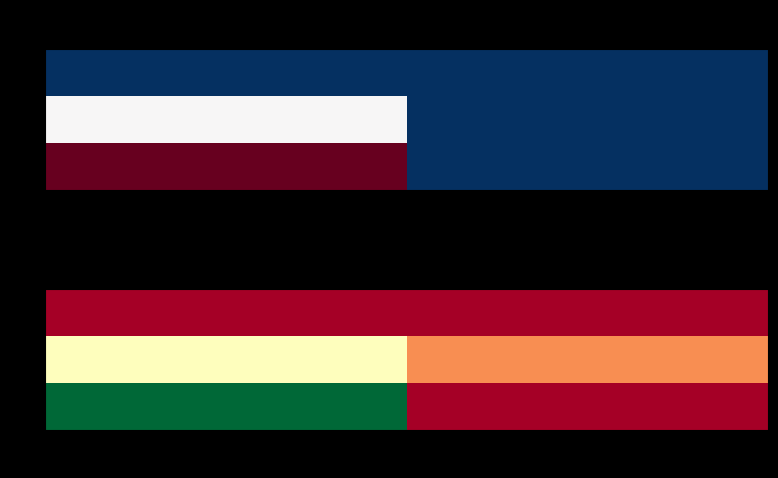

Is the value of 0 at 0 greater than the value of 1 at 4?

No